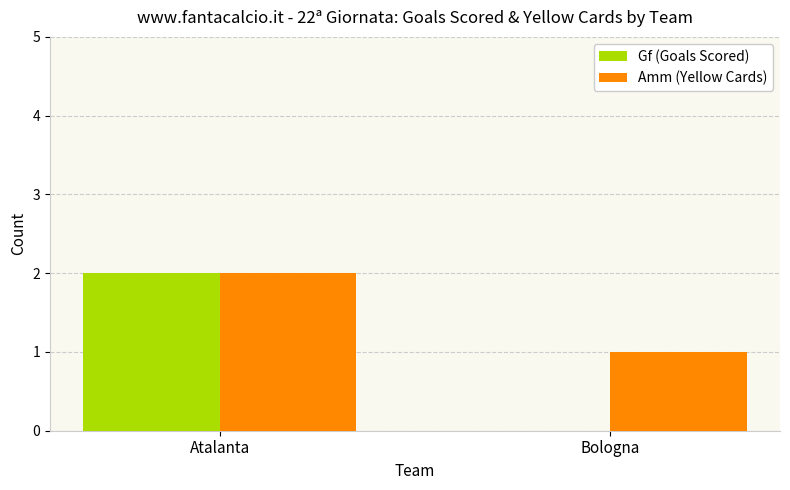

How many groups of bars are there?

2